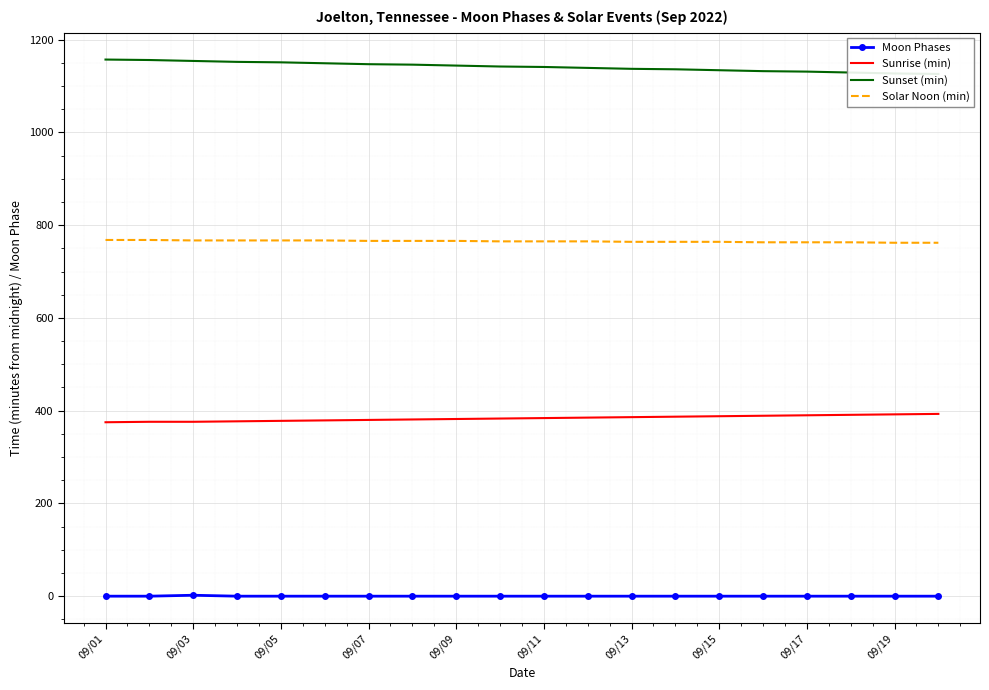

What is the maximum value for Solar Noon (min)?

768